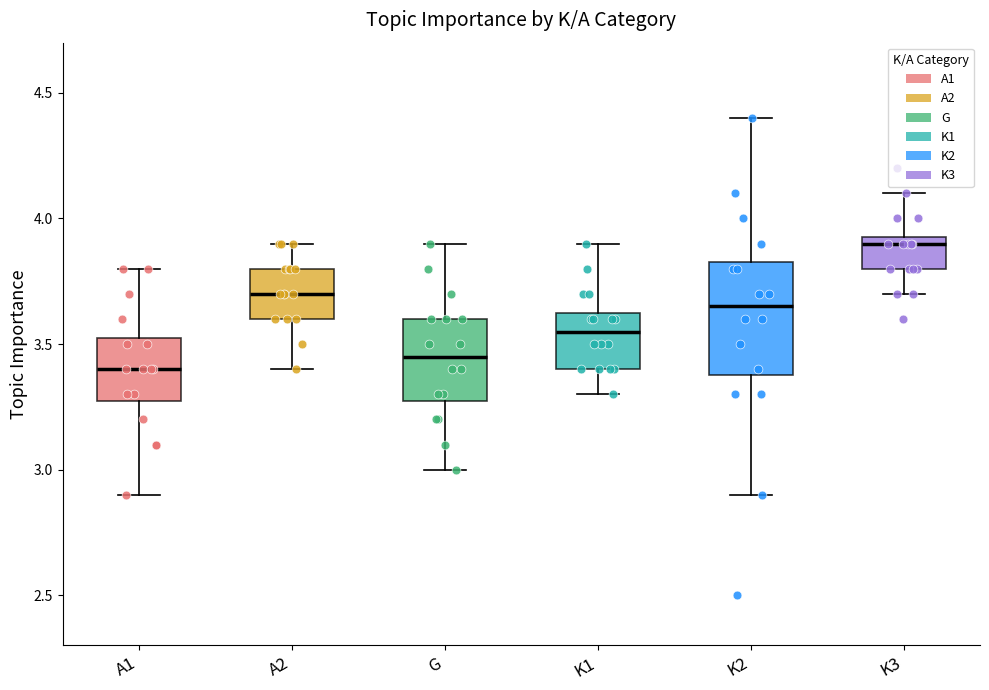

Which box is the tallest, from its lower edge to its upper edge?

K2